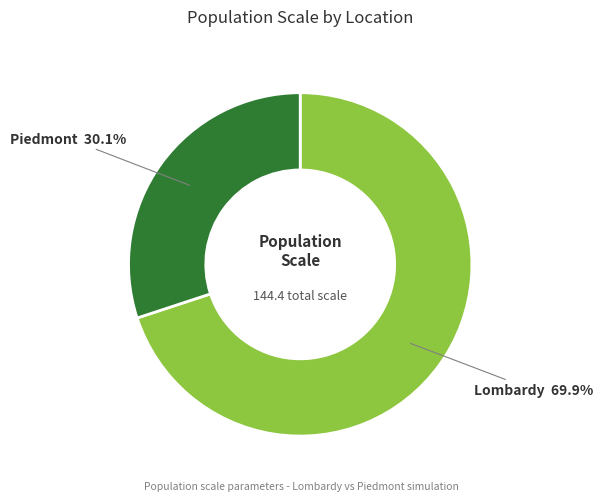

Is there any slice that represents more than half of the pie?

Yes